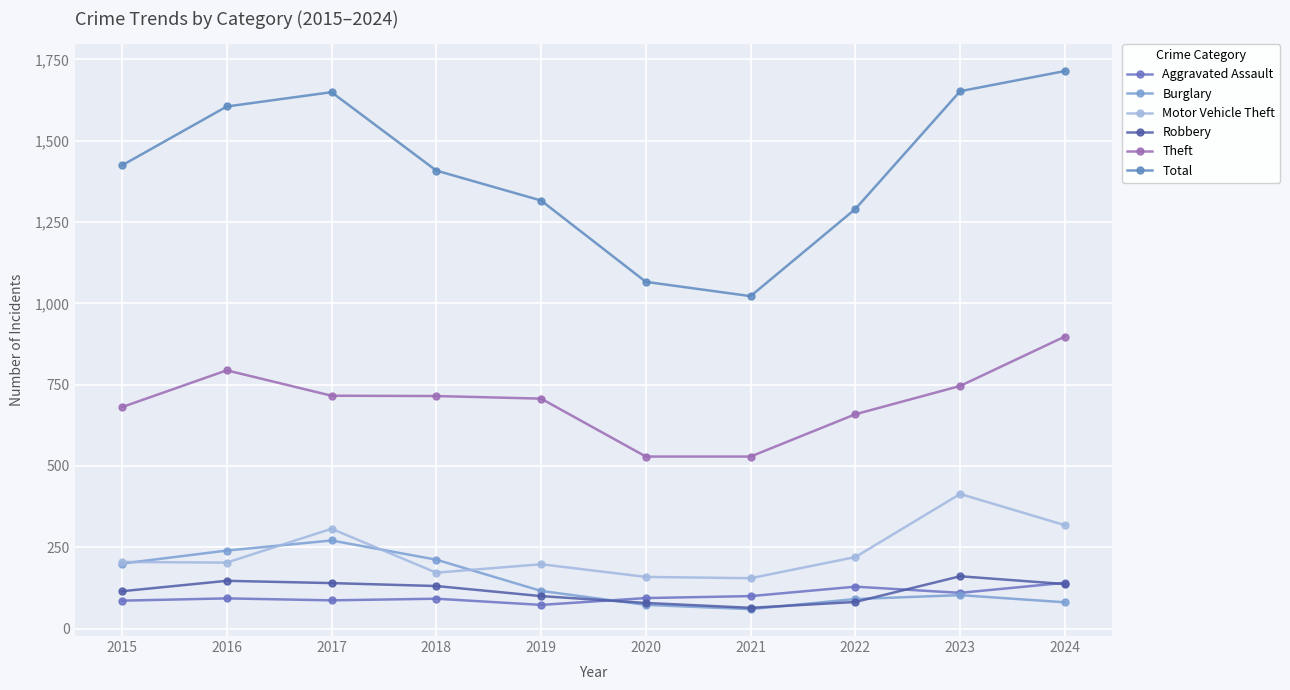

Which label corresponds to the smallest value in the chart?

2021